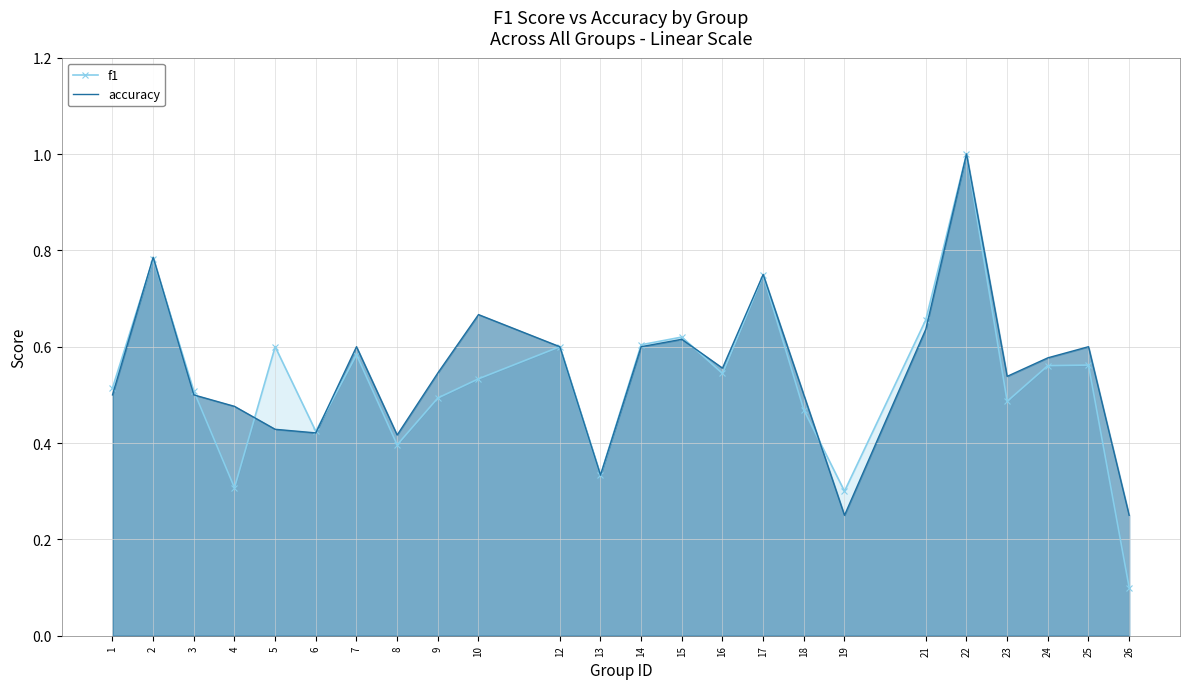

At which label does accuracy reach its peak?

22